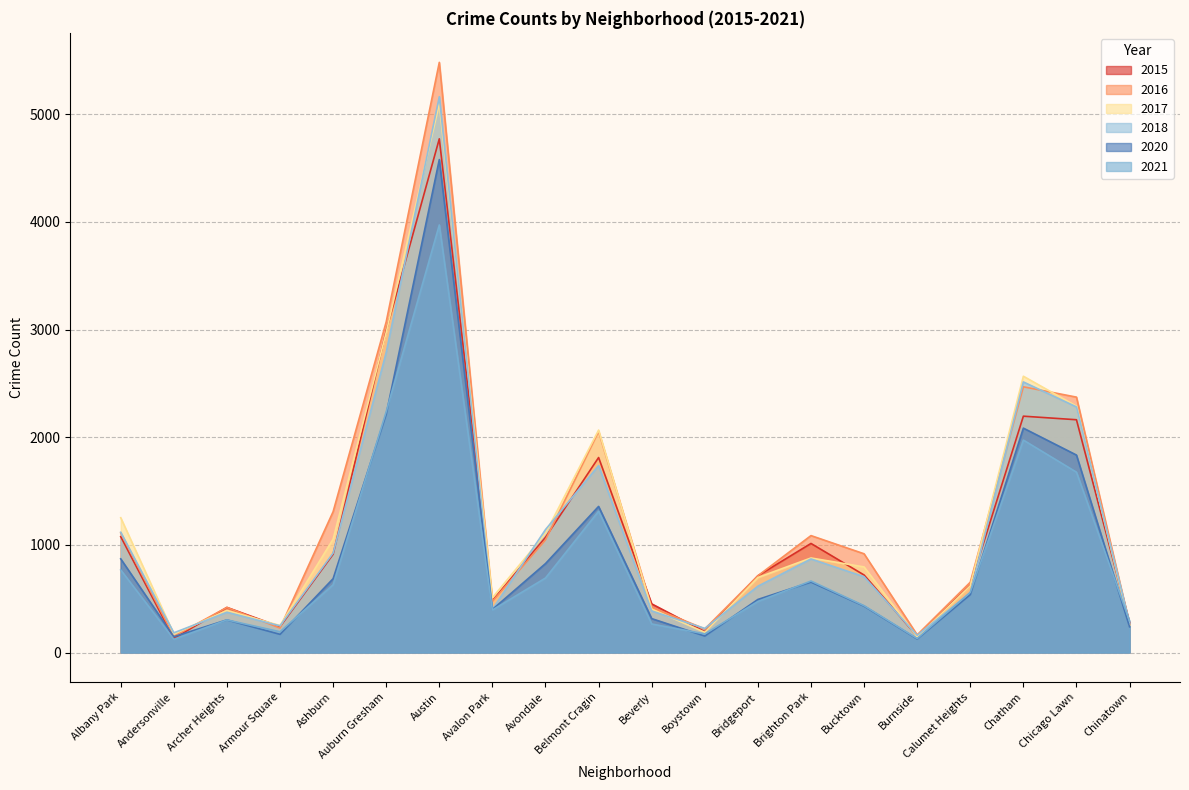

Does the chart display data point markers on the line(s)?

No